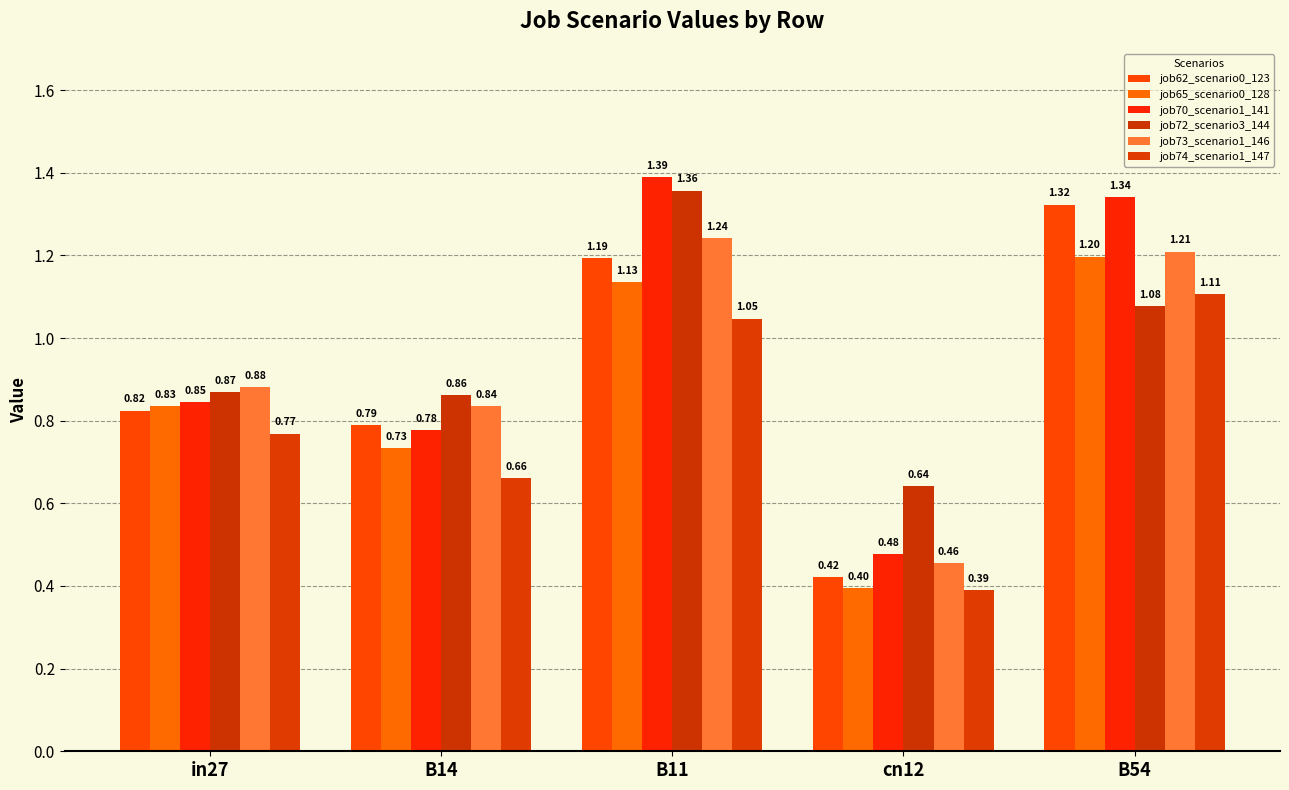

What position from the right is B11?

3